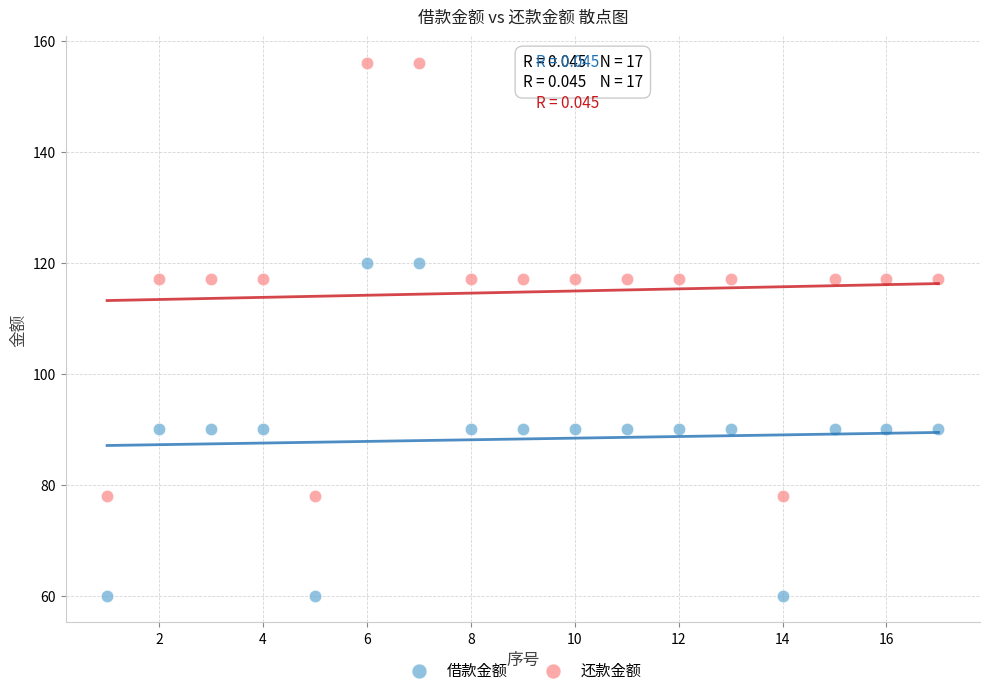

Which series has the widest spread of Y values?

还款金额